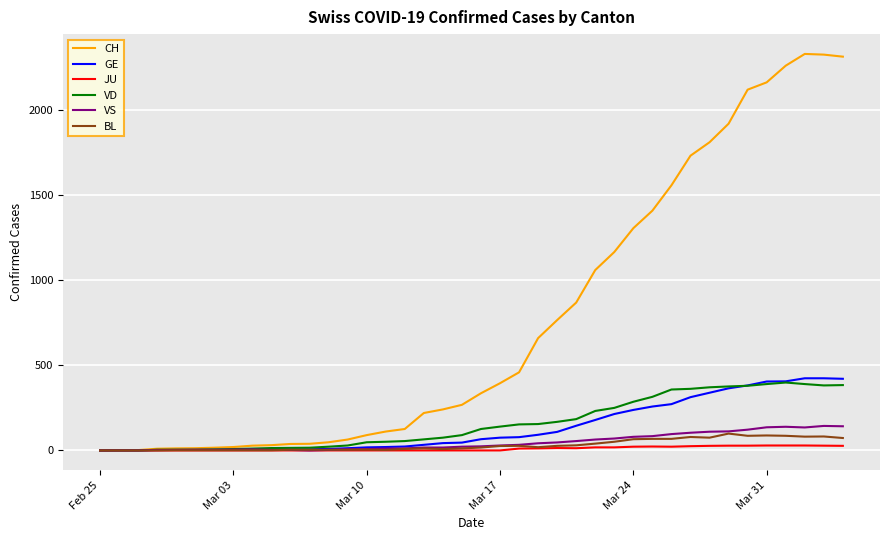

Which series has the largest range (max minus min)?

CH